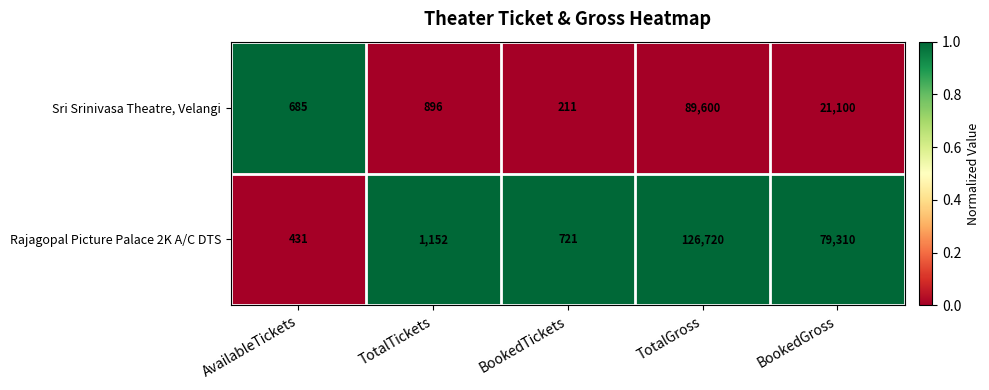

The value of Sri Srinivasa Theatre, Velangi at AvailableTickets is 685. True or false?

True